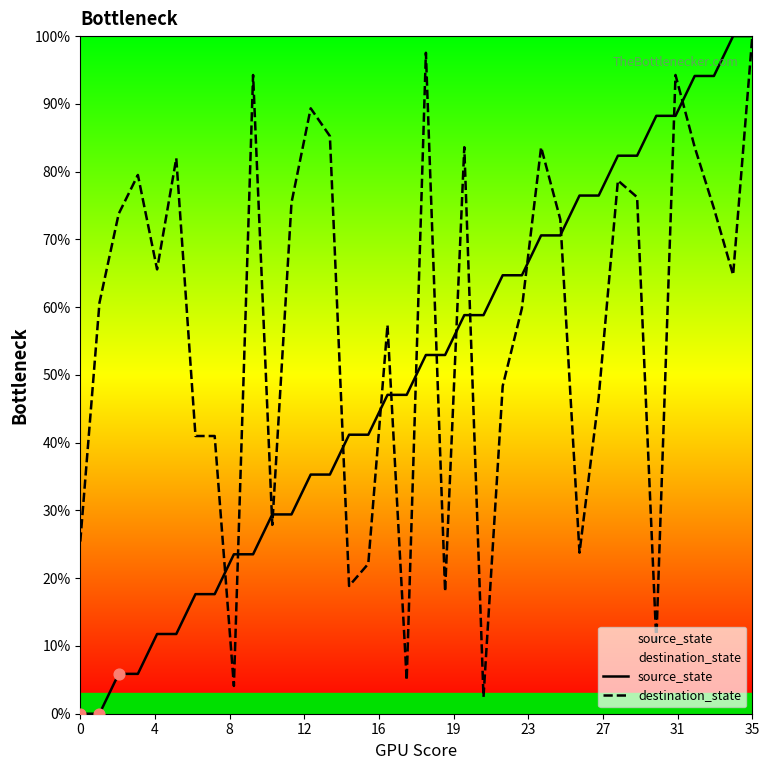

Which series contains the lowest Y value?

source_state